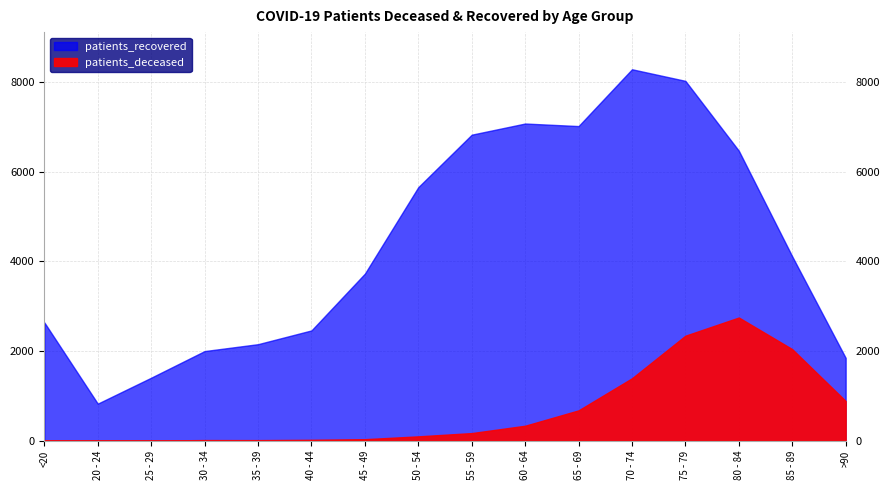

True or false: patients_deceased has a value of 37 at 50 - 54.

False